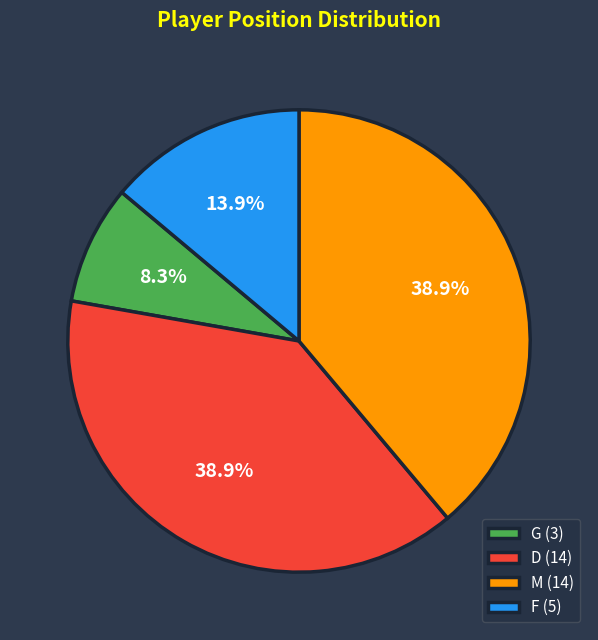

How many segments does this pie chart have?

4